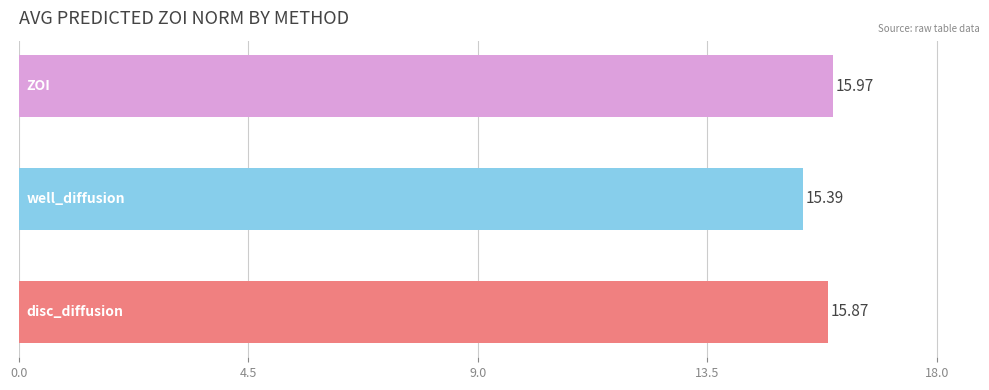

What is the sum of all values?

47.2